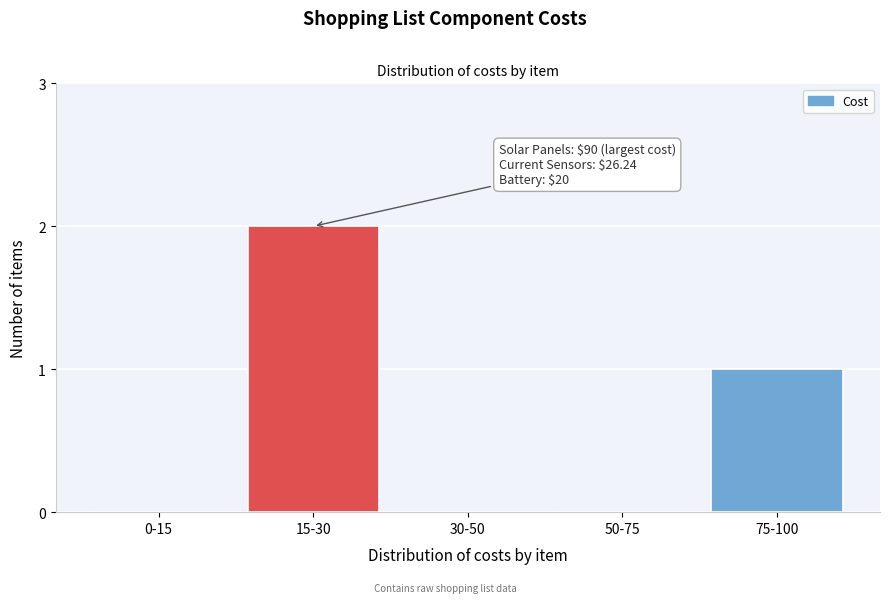

Reading left to right, extract all data points from this chart.

0-15=0	15-30=2	30-50=0	50-75=0	75-100=1